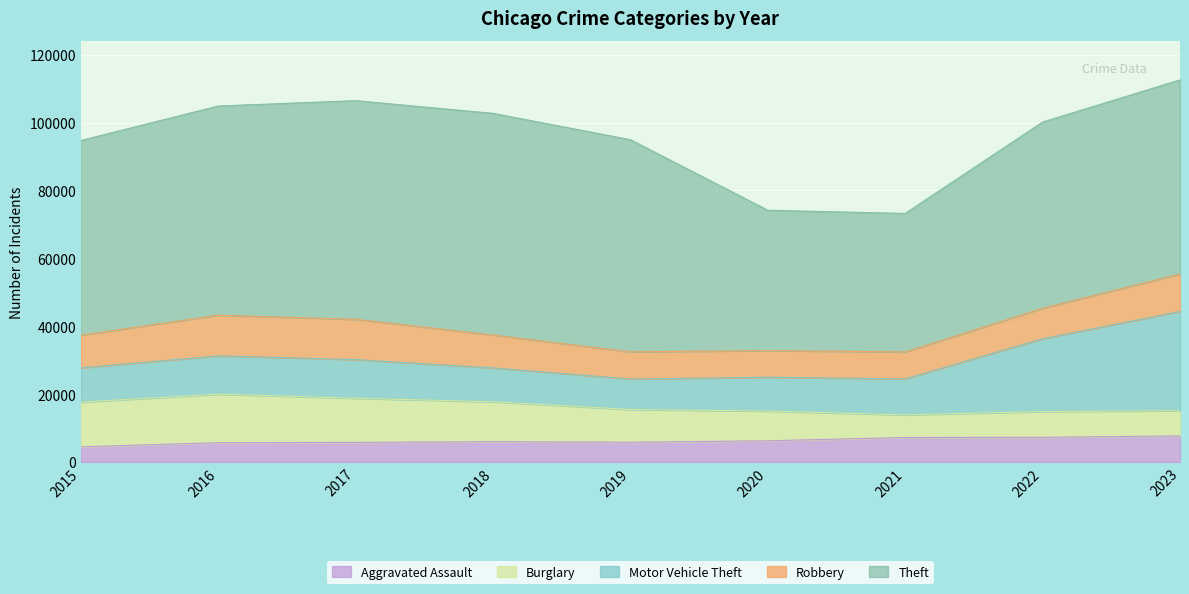

What is the difference between the maximum and second lowest values in the Burglary series?

6847